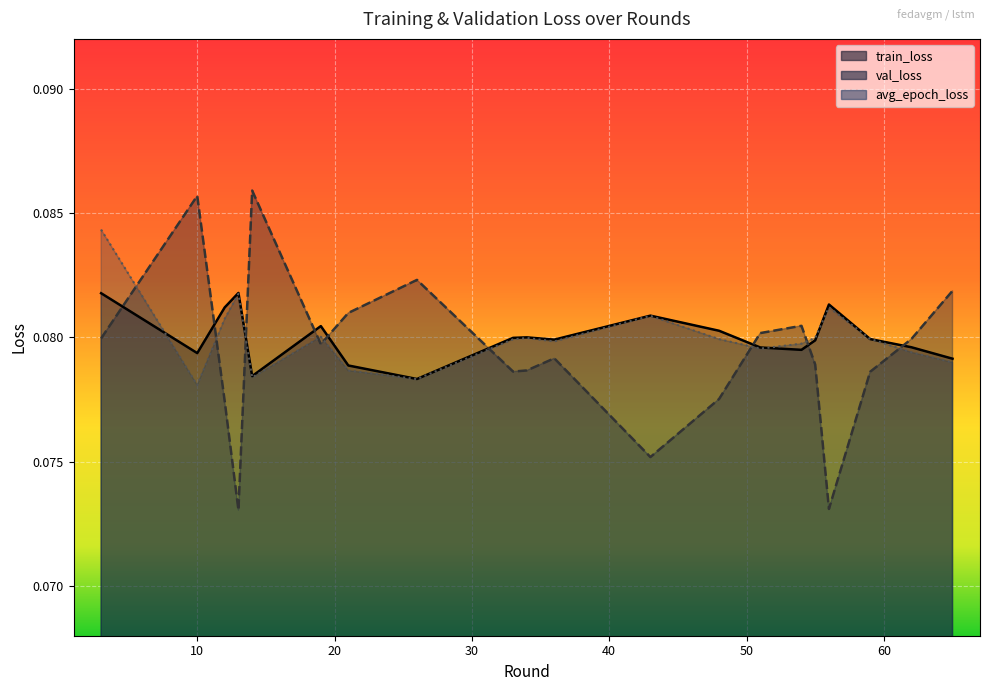

Which has a higher value, 33 or 13?

13